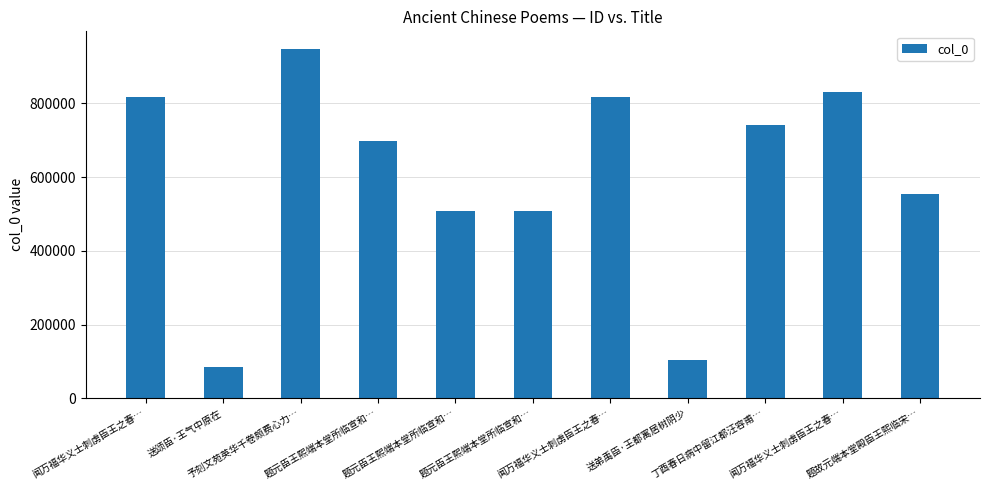

How many bars are there in total?

11